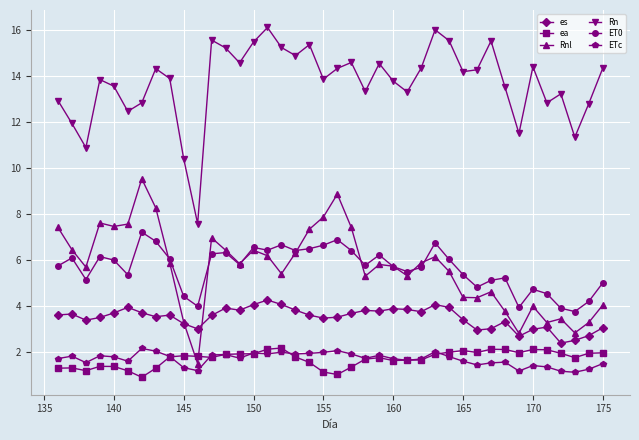

True or false: ET0 and ea cross at least once.

False